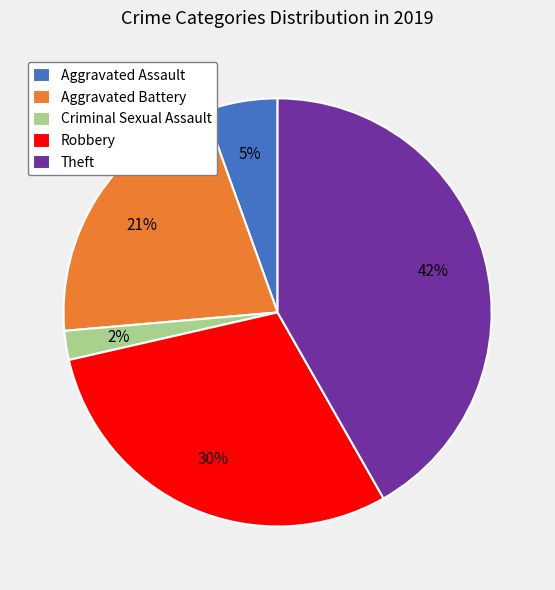

Rank the categories by value from lowest to highest.

Criminal Sexual Assault, Aggravated Assault, Aggravated Battery, Robbery, Theft